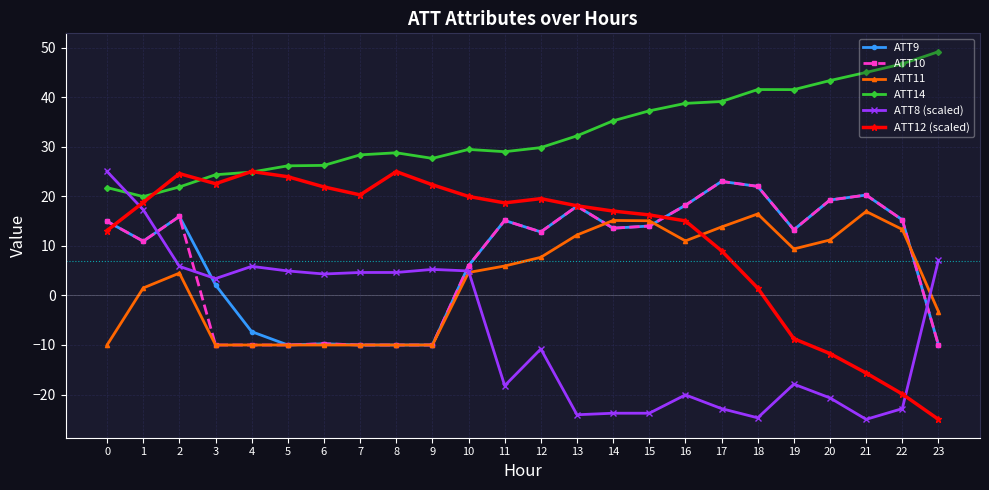

How many data points in ATT11 are less than 5?

12